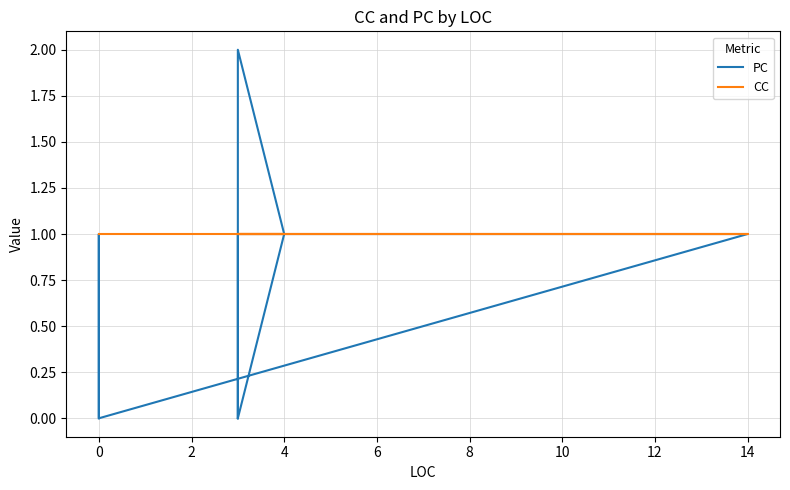

True or false: CC has more than 2 points higher than both neighbors.

False